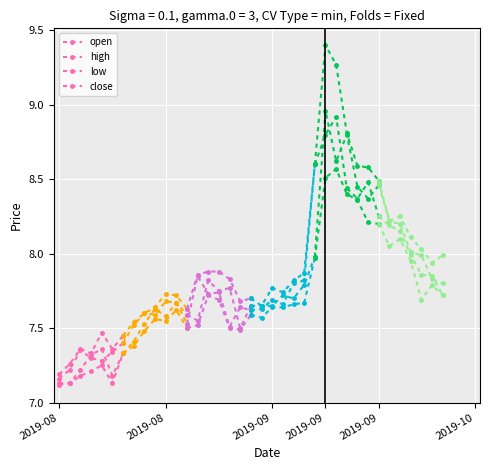

True or false: low and open cross at least once.

False